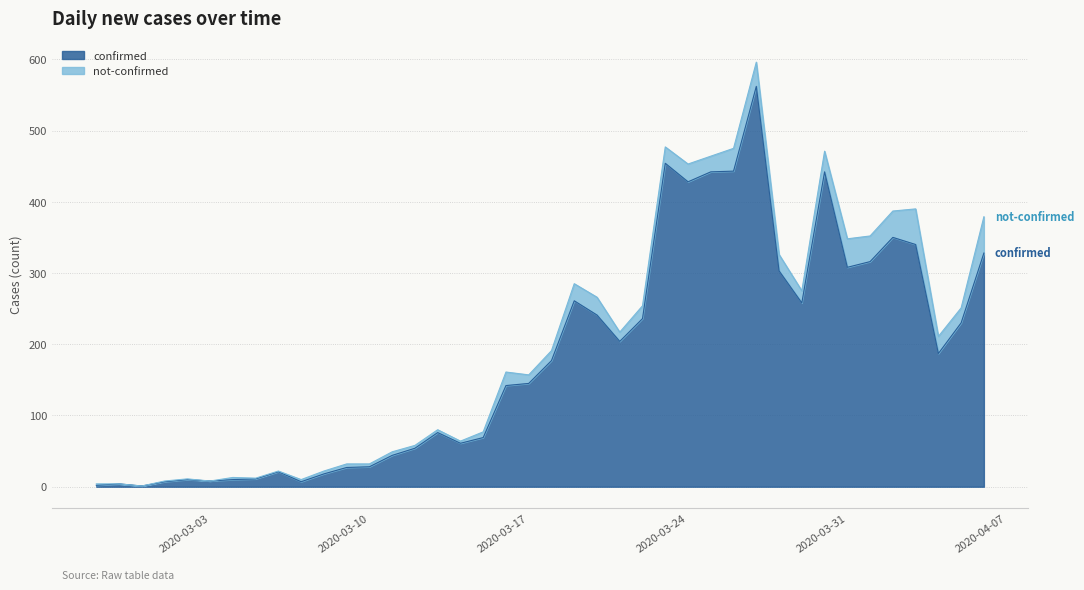

How many lines are shown in the chart?

2